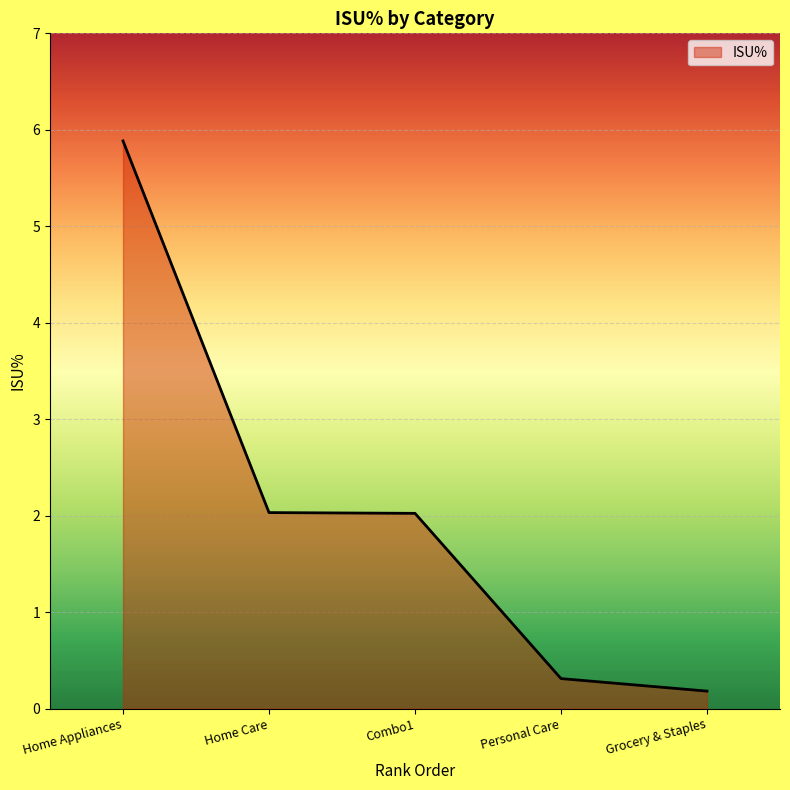

The value at Combo1 is 2.0. True or false?

True